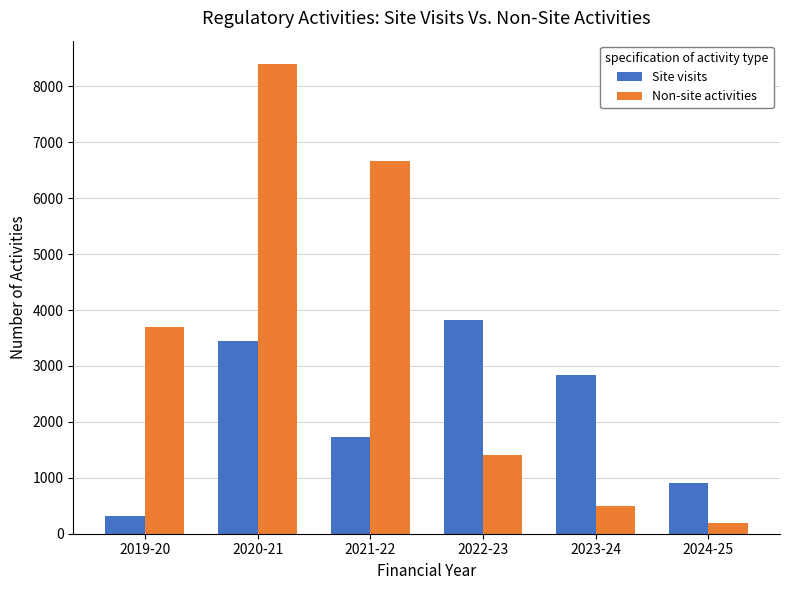

What is the approximate value of Site visits at 2024-25, to the nearest 10?

900